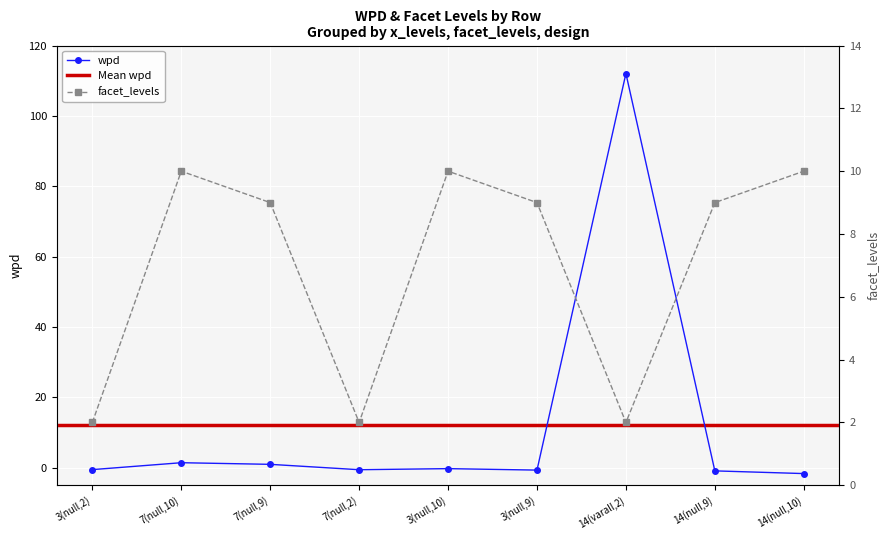

How many data points does each series have?

9